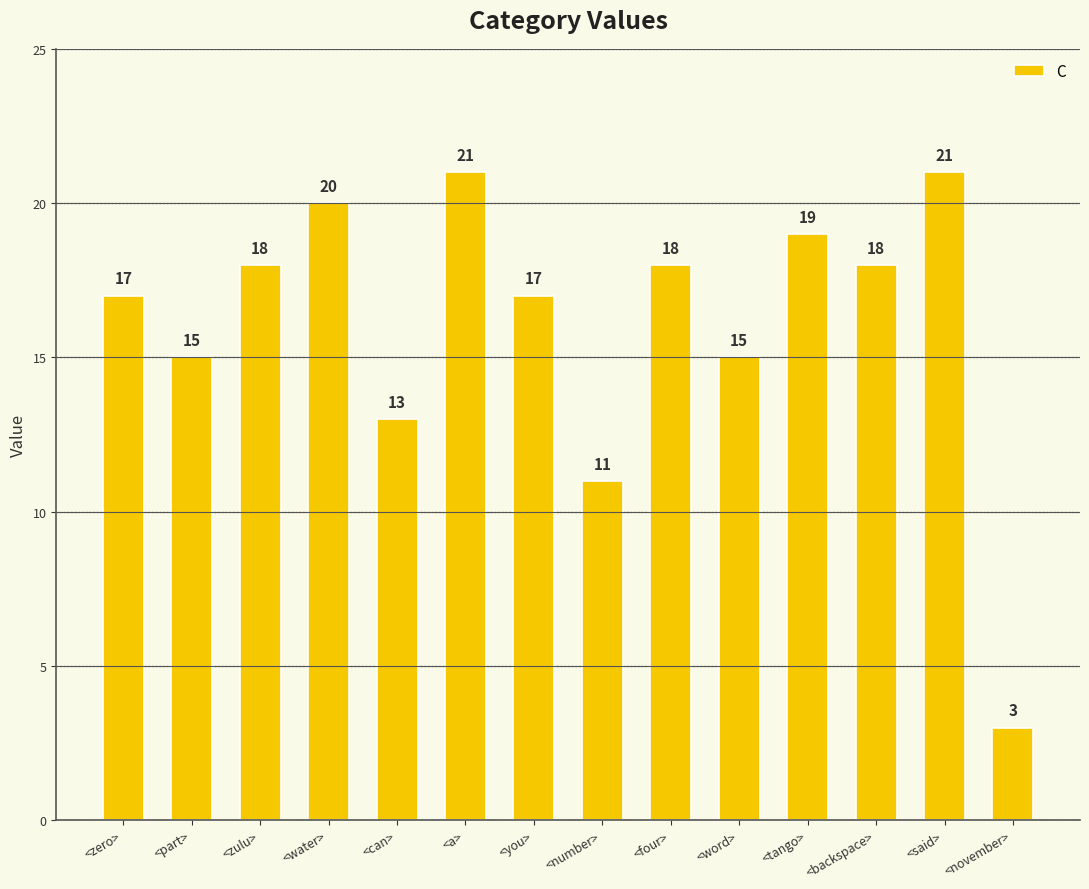

What is the label of the 8th bar from the left?

<number>